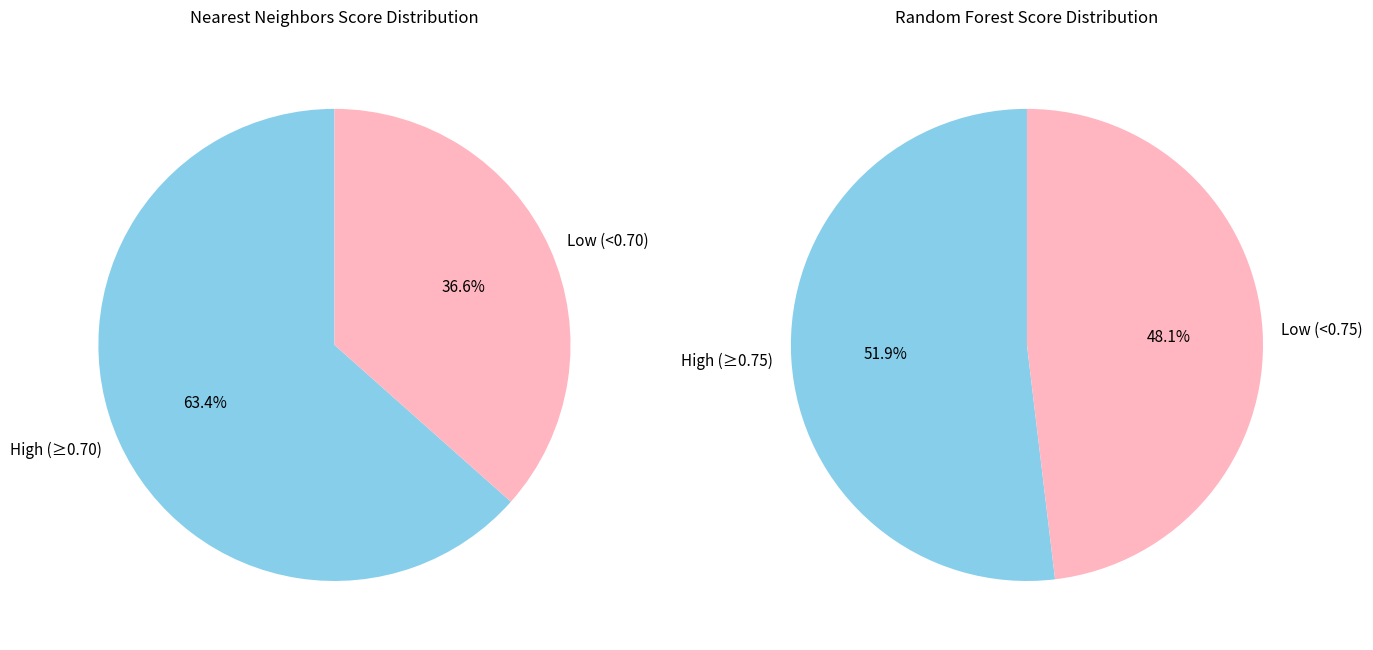

Which series has the largest range (max minus min)?

Nearest Neighbors